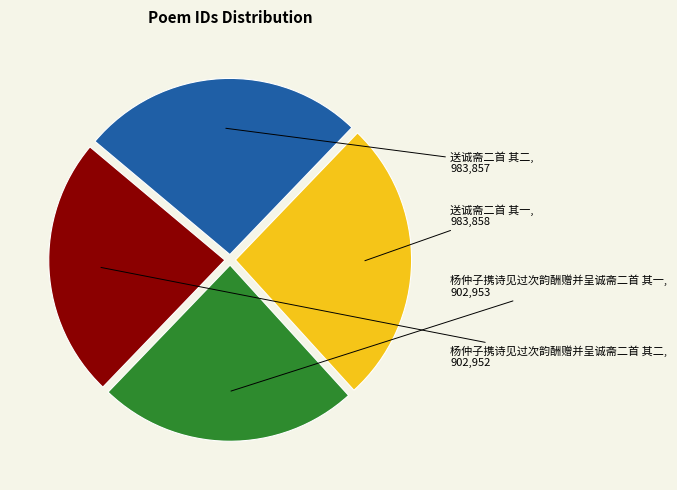

How many segments does this pie chart have?

4